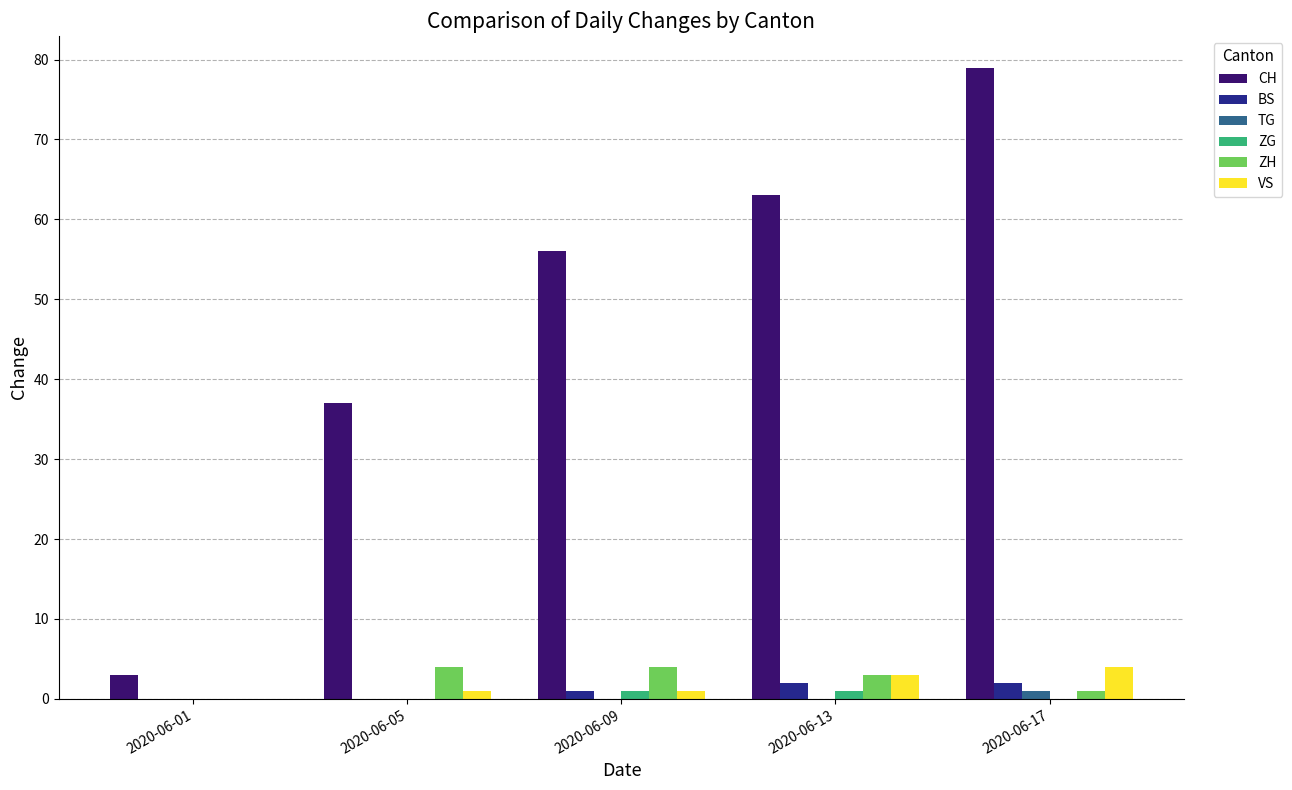

Count the number of data series in this chart.

6